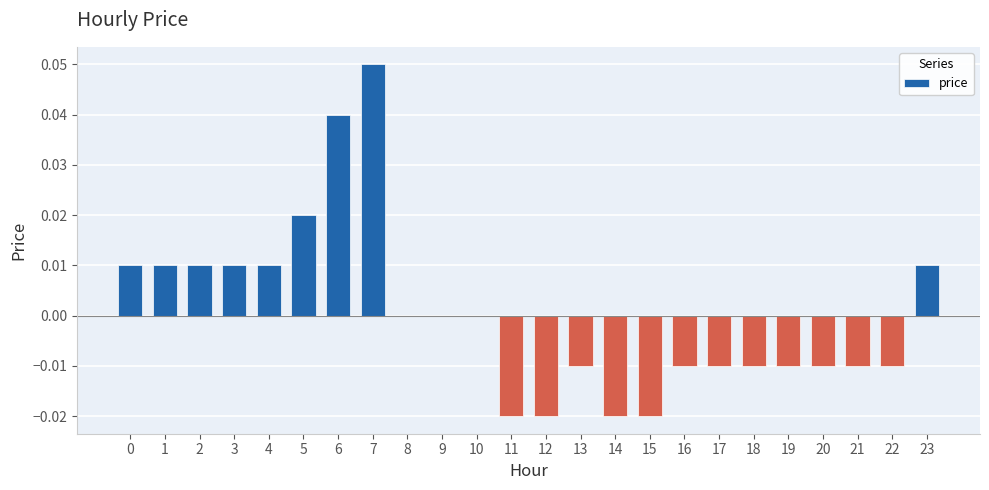

At which category does the chart reach its peak across all series?

7